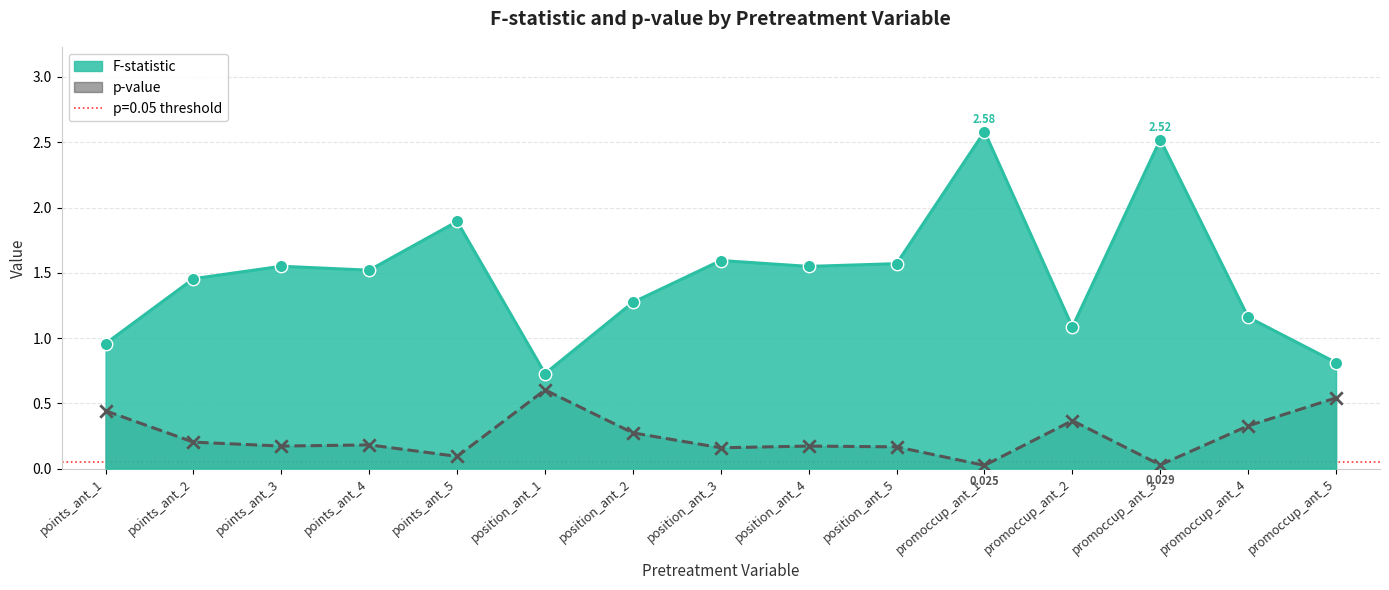

Which series contains the highest Y value?

F-statistic